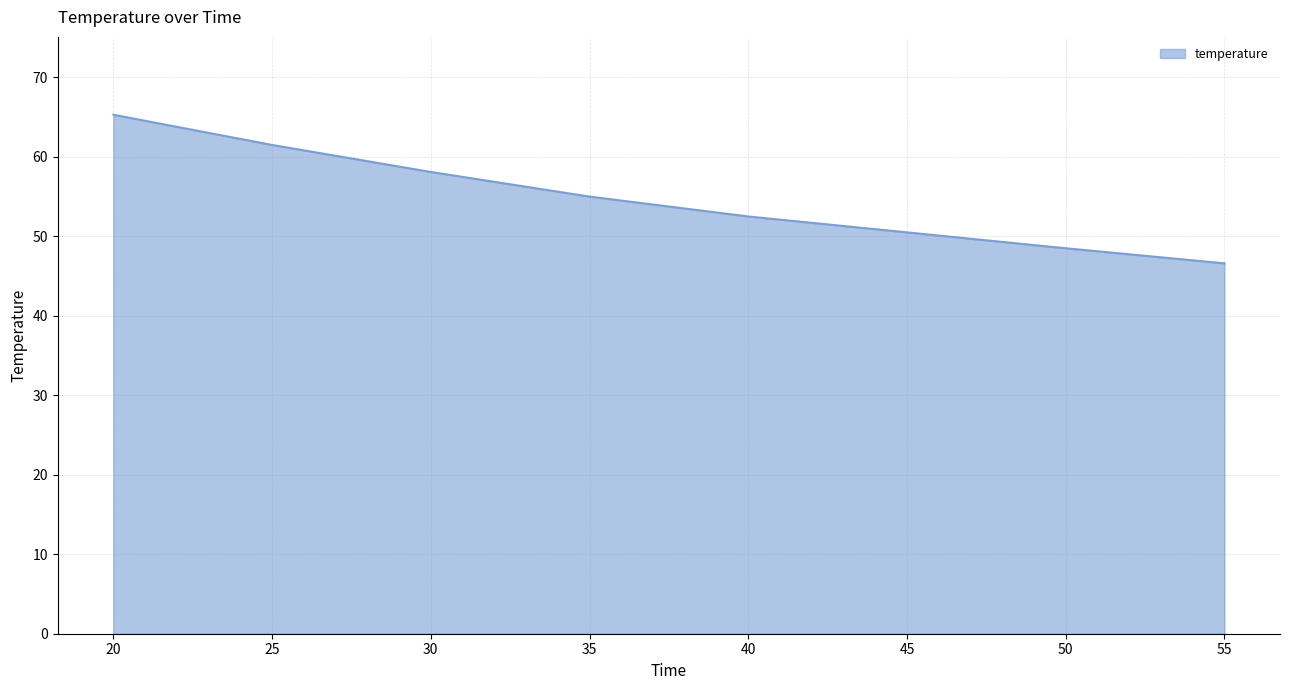

Which label corresponds to the largest value in the chart?

20